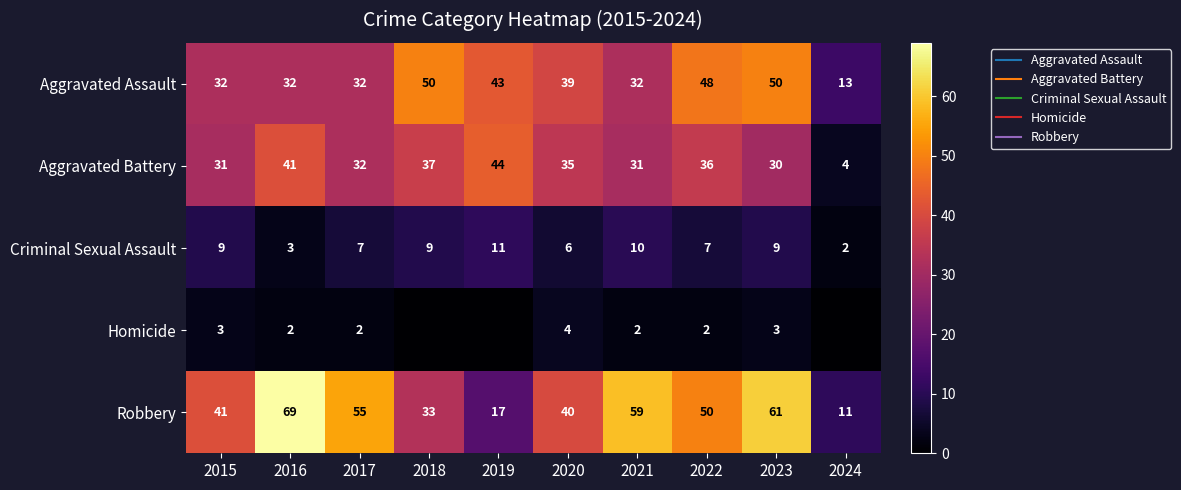

Which has a higher value, 2023 or 2020?

2023